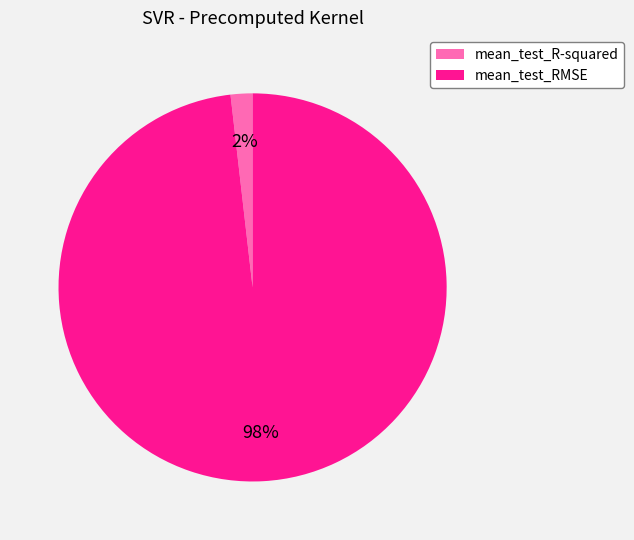

To the nearest percent, what is the difference between the largest and smallest slice percentages?

96%